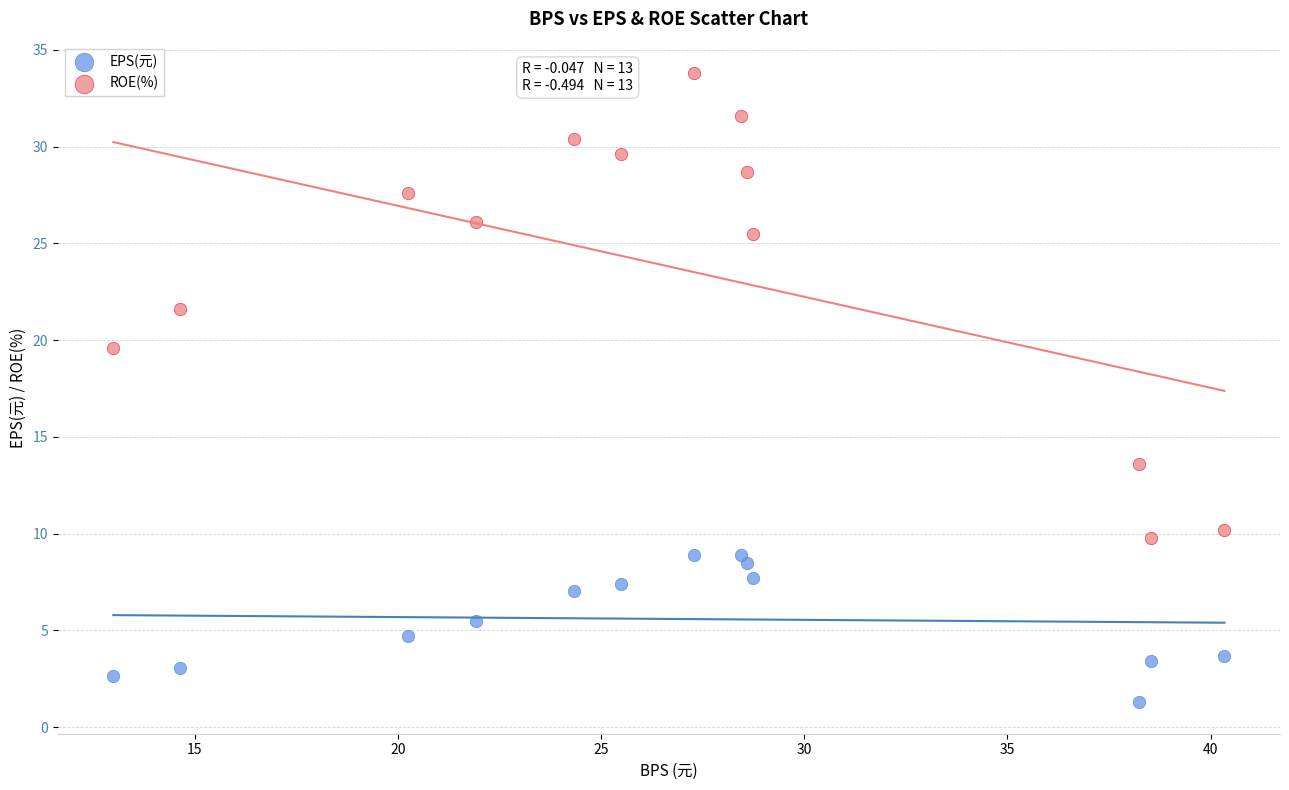

Which series has the largest Y range (max minus min)?

ROE(%)